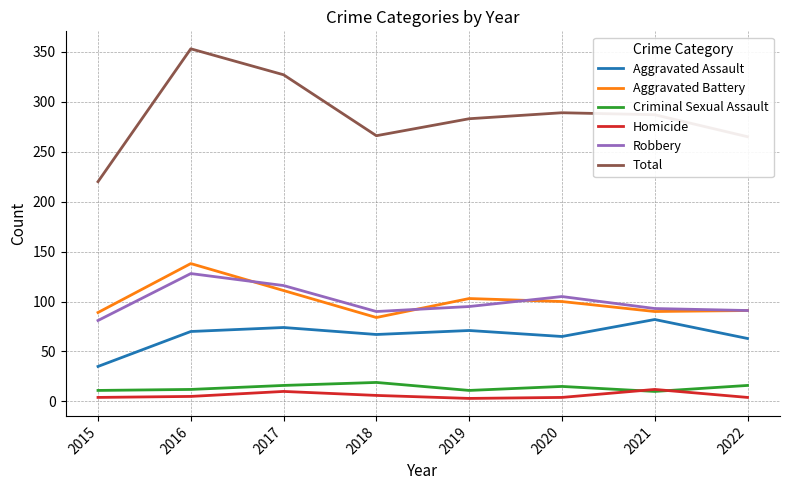

Rank the series by their maximum value, from highest to lowest.

Total, Aggravated Battery, Robbery, Aggravated Assault, Criminal Sexual Assault, Homicide